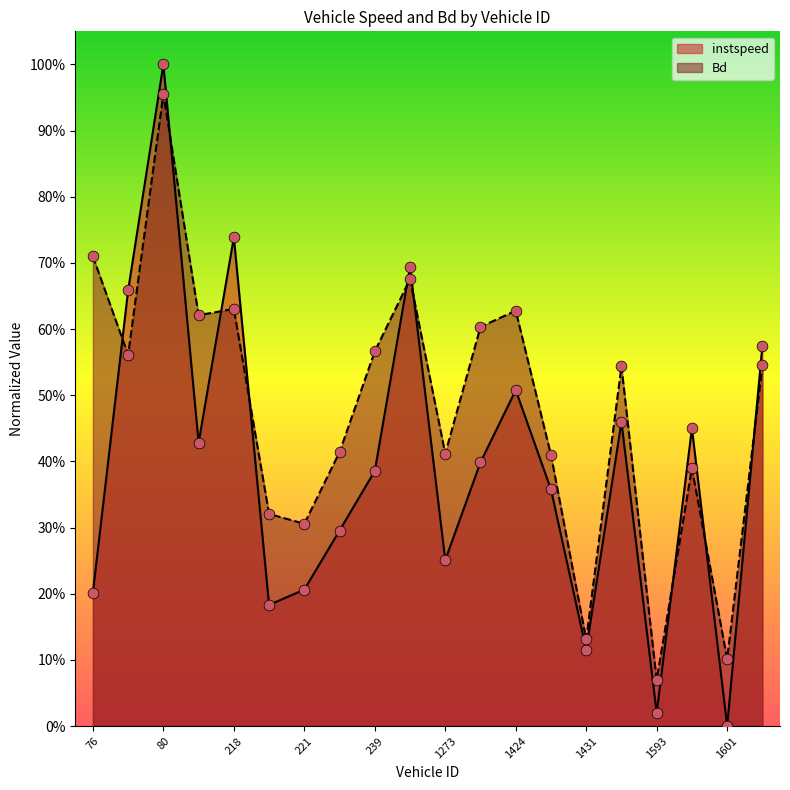

What are all the series names shown in the legend?

instspeed, Bd